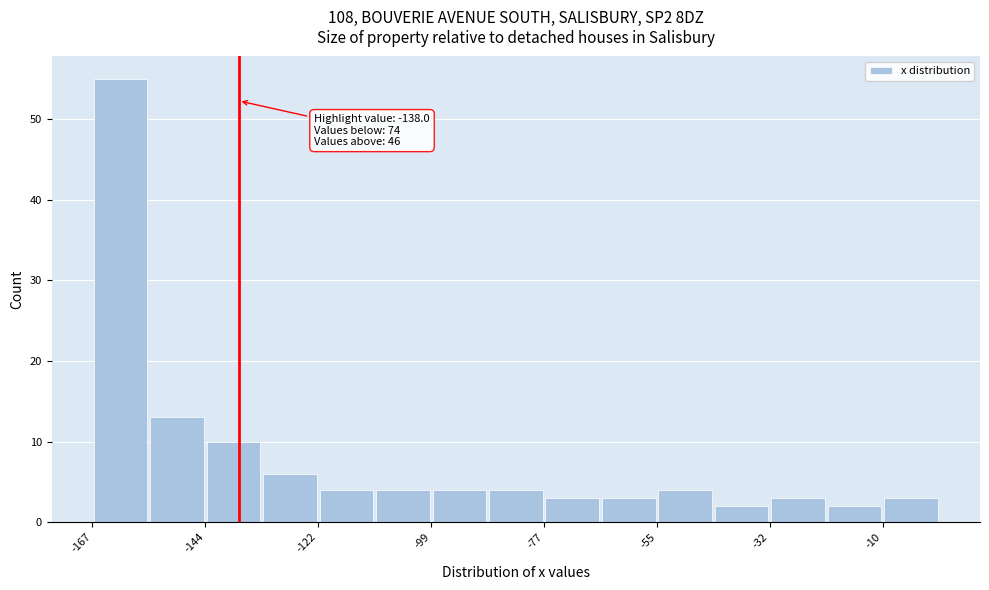

Read against the x-axis, roughly where is the centre of the tallest bar?

-160